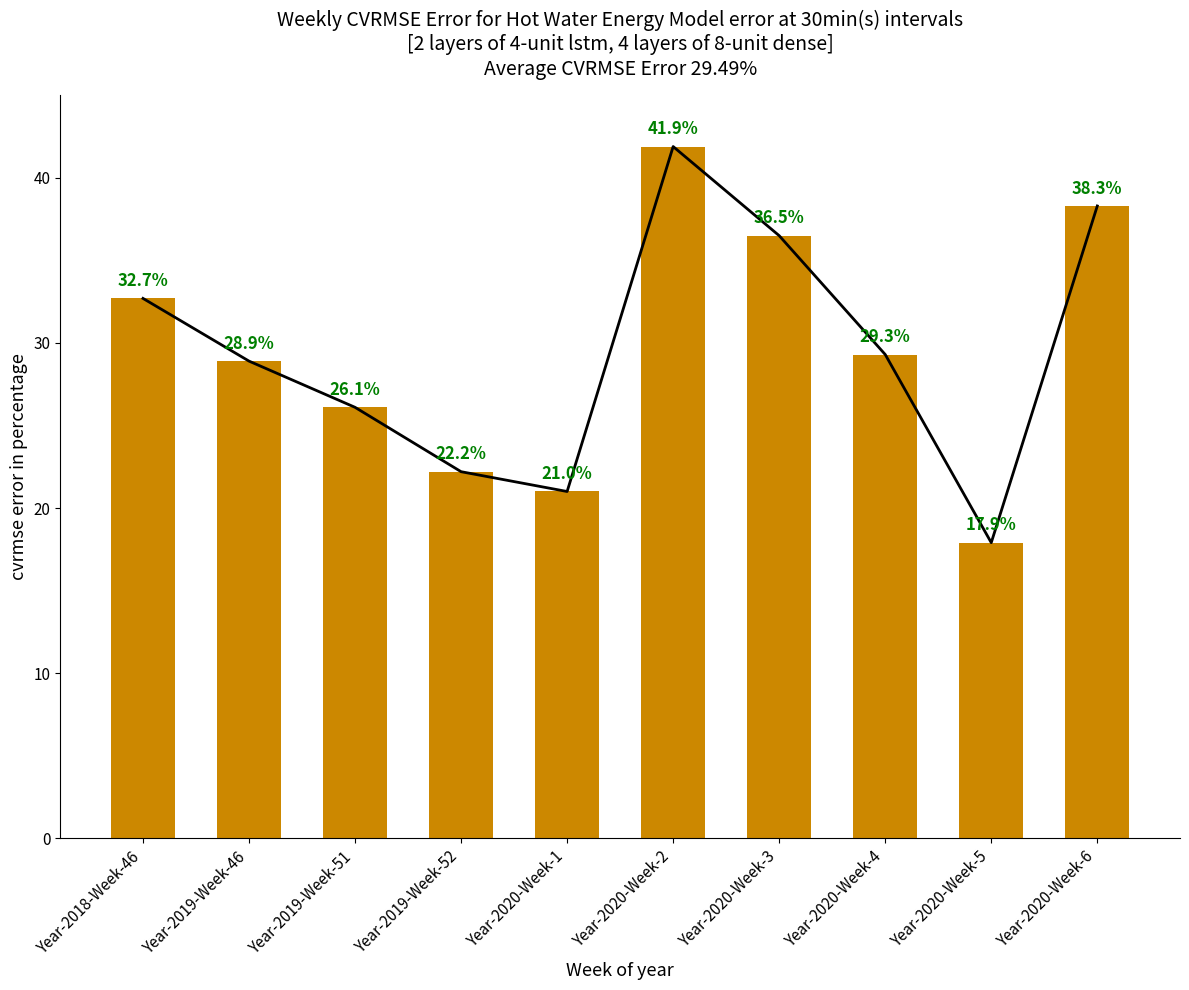

What is the change in value from Year-2019-Week-46 to Year-2020-Week-5?

-11.0